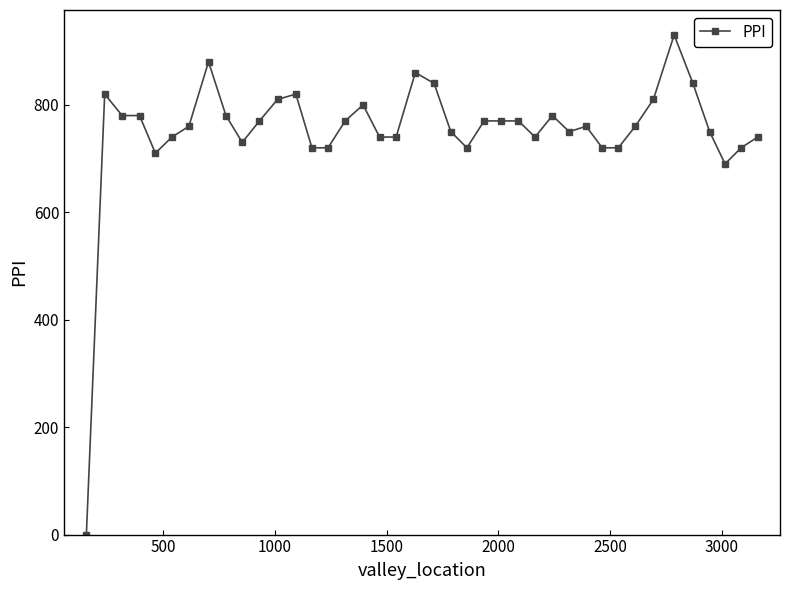

How many values are above zero?

39